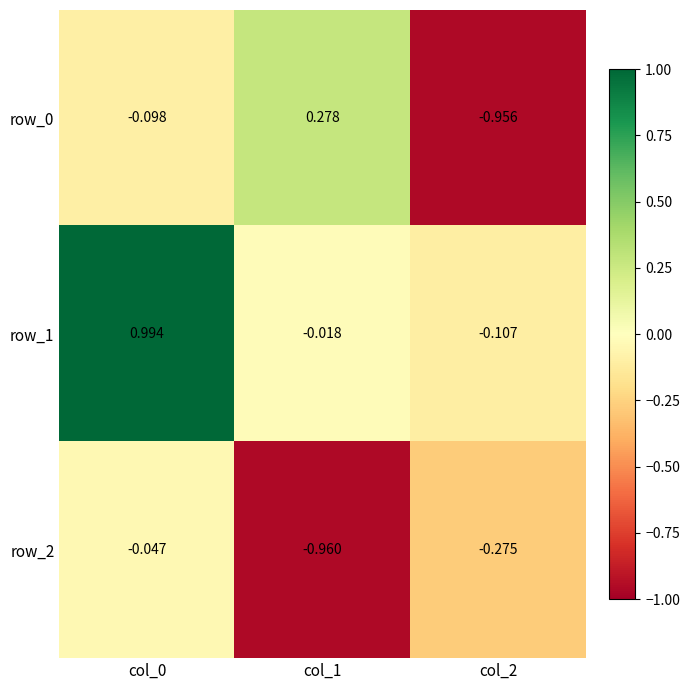

Is the value of row_1 at col_2 greater than the value of row_2 at col_1?

Yes